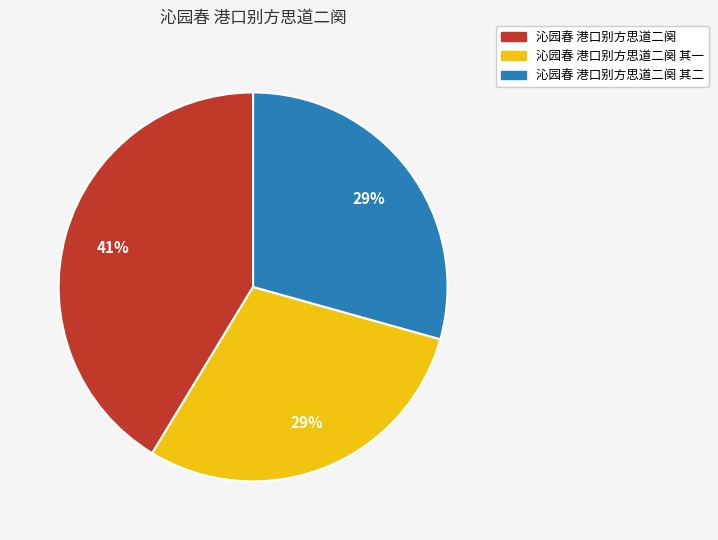

Which slice is the largest?

沁园春 港口别方思道二阕